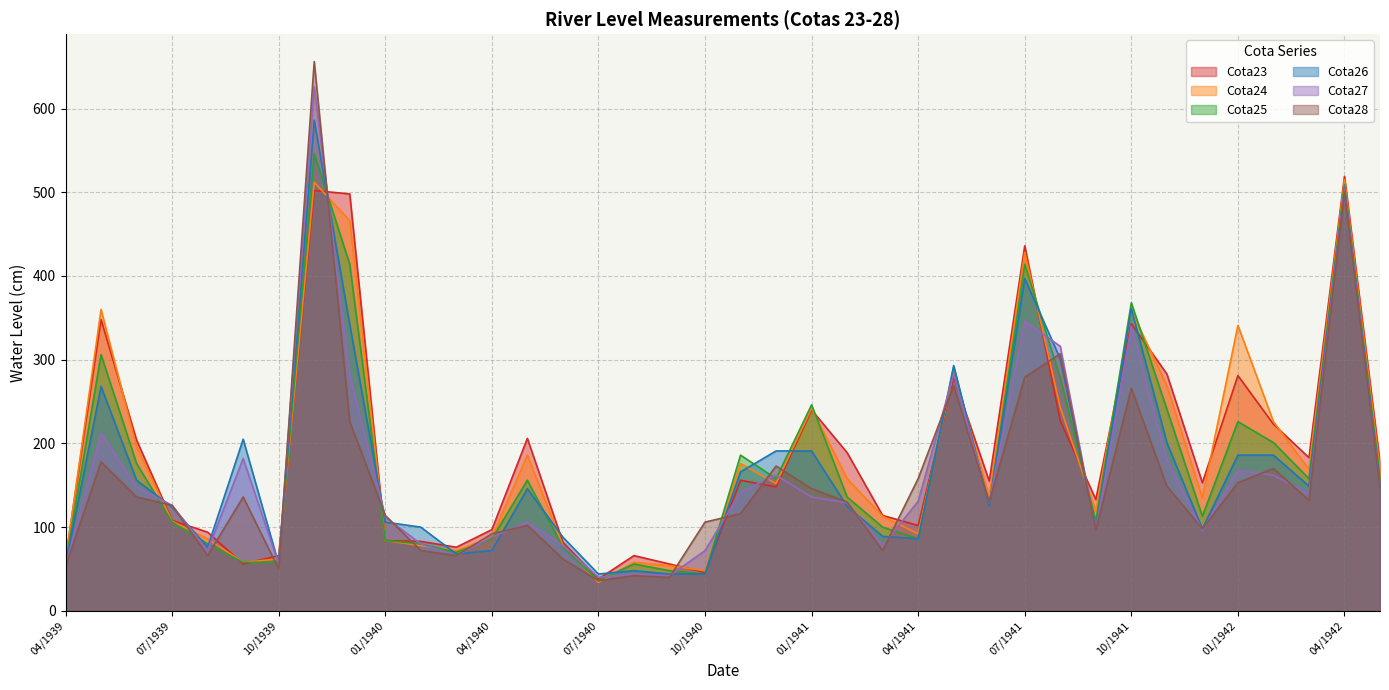

What is the approximate value of Cota25 at 12/1941, to the nearest 100?

100